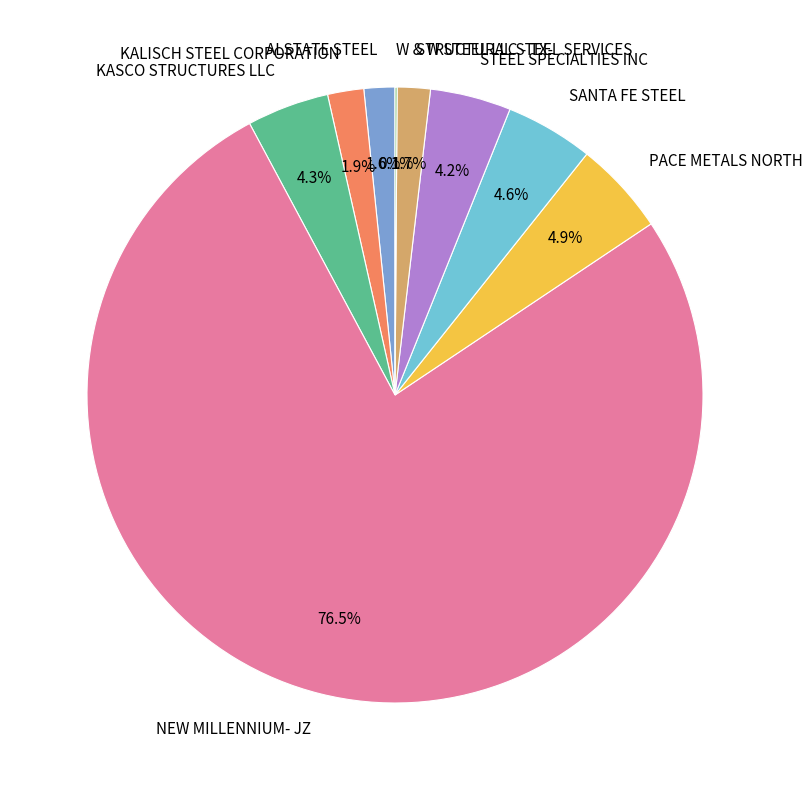

To the nearest percent, what percentage of the pie is STRUCTURAL STEEL SERVICES?

2%